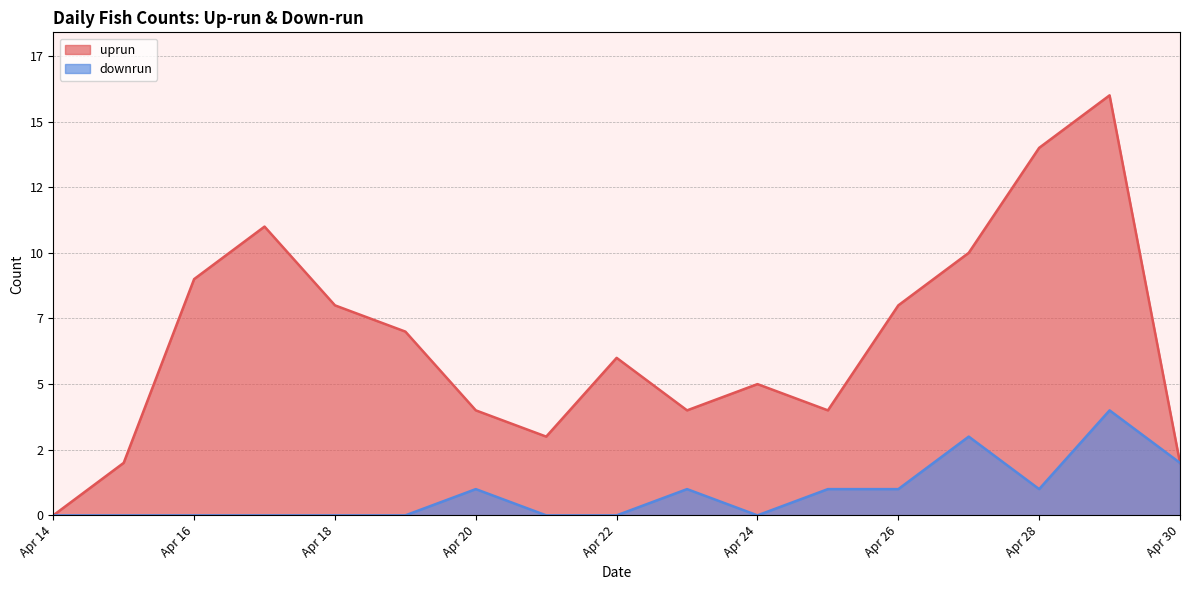

Rank the series by their maximum value, from highest to lowest.

uprun, downrun